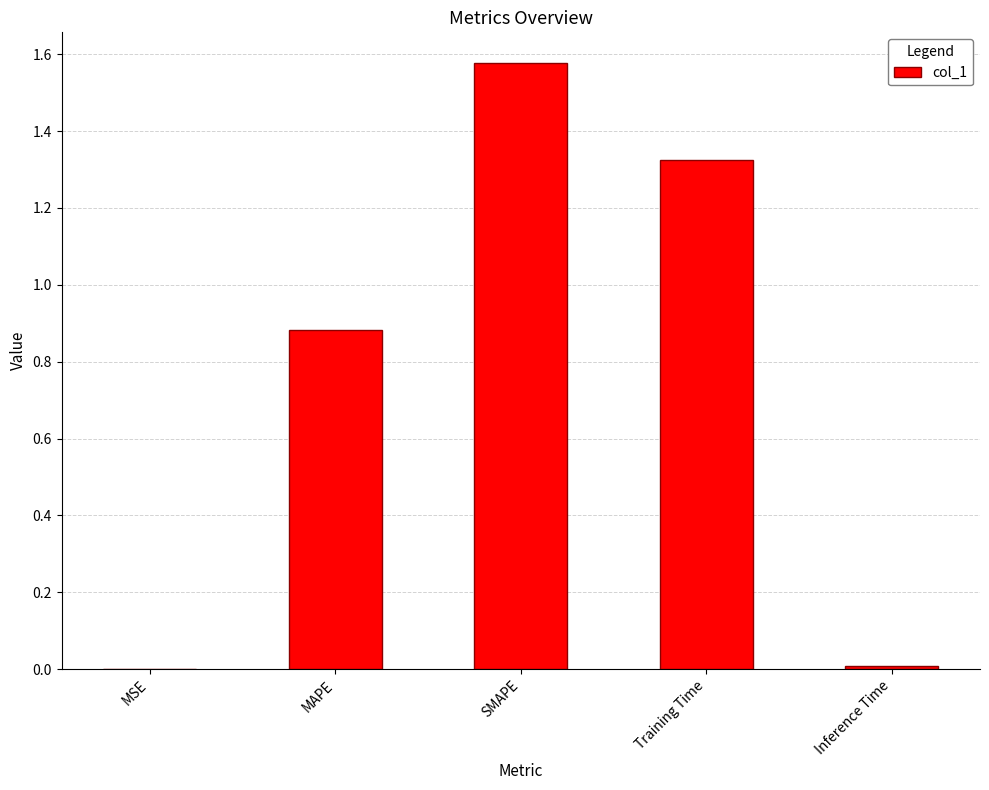

The value at MAPE is 0.4. True or false?

False